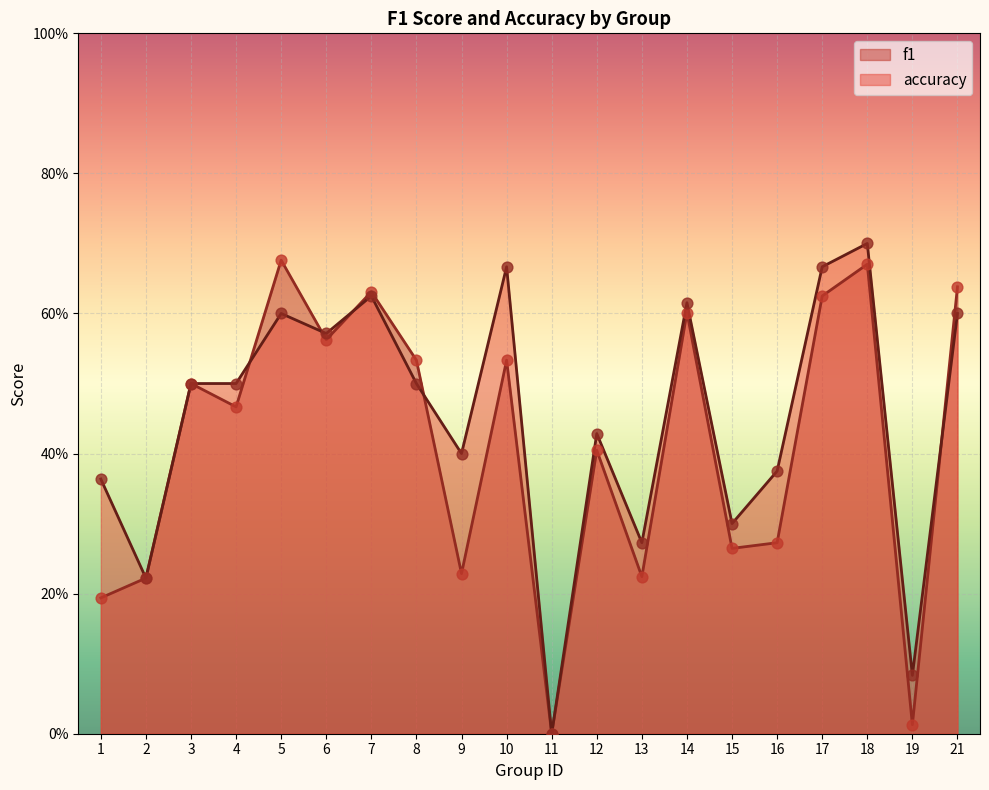

What is the total value across all series at 10?

1.2